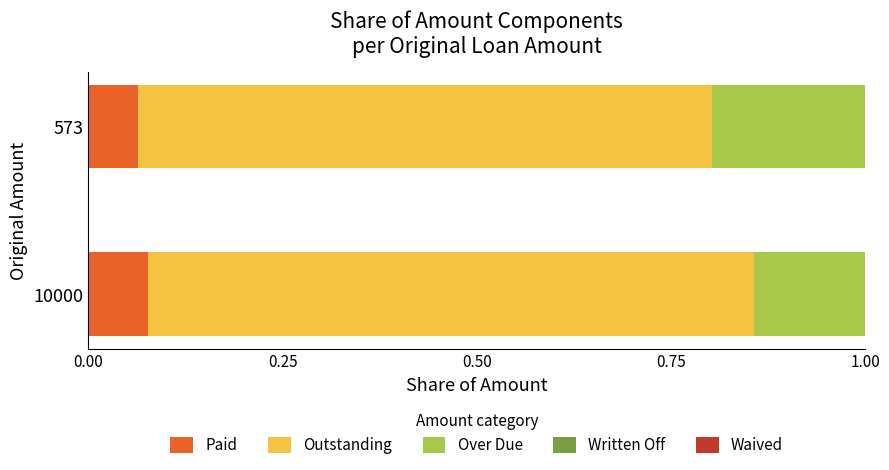

What is the total value across all series at 10000?

1.0